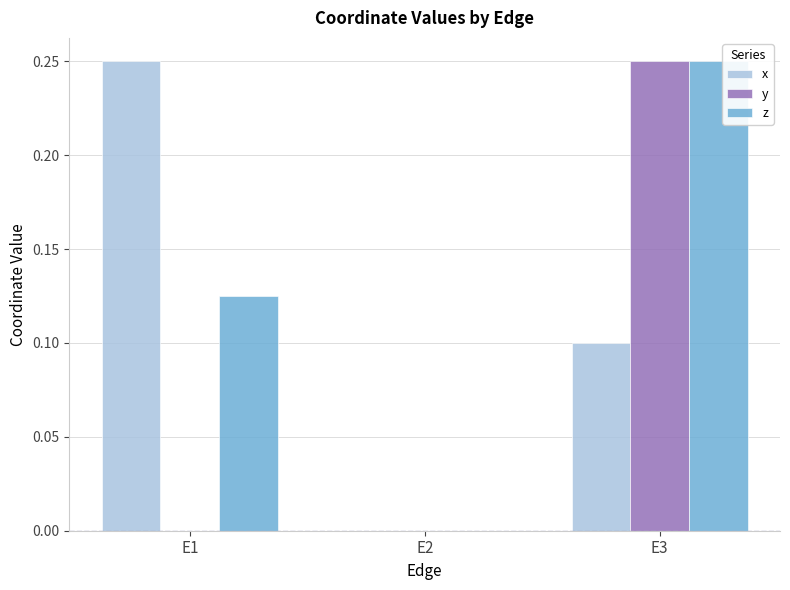

What is the sum of all x values?

0.4